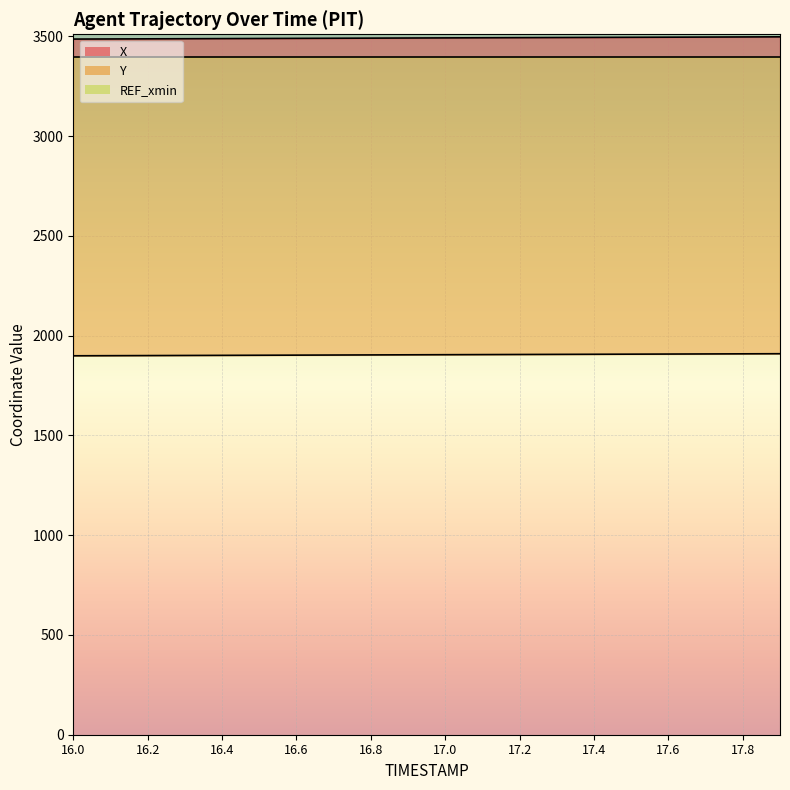

How many values in the X series exceed 3491?

11